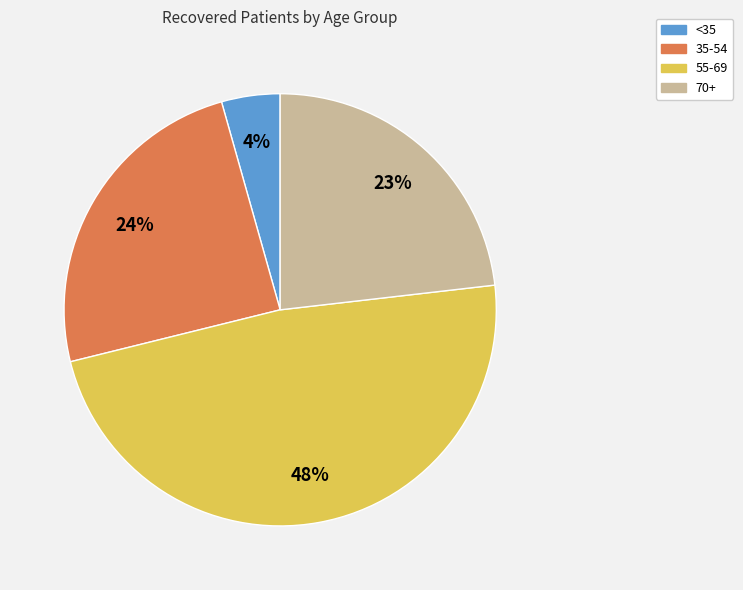

How many segments does this pie chart have?

4